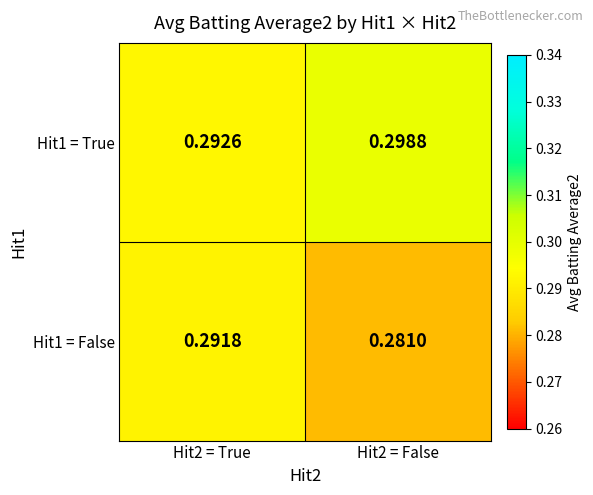

Is the value of Hit1 = False at Hit2 = False greater than the value of Hit1 = True at Hit2 = False?

No